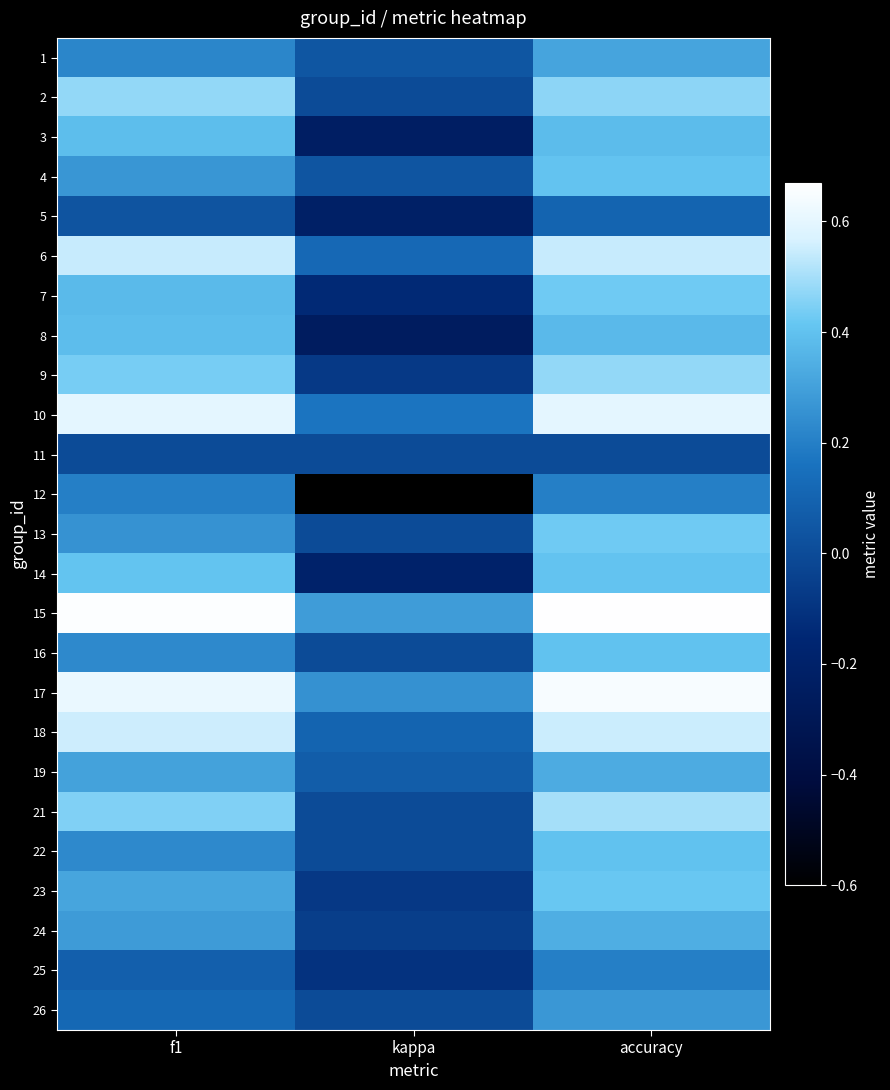

Rank the series by their maximum value, from lowest to highest.

11, 5, 12, 25, 26, 1, 19, 24, 8, 3, 16, 22, 4, 14, 23, 7, 13, 2, 9, 21, 6, 18, 10, 17, 15